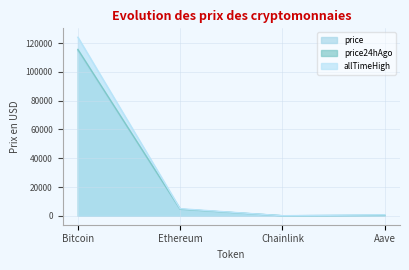

Does the chart display data point markers on the line(s)?

No